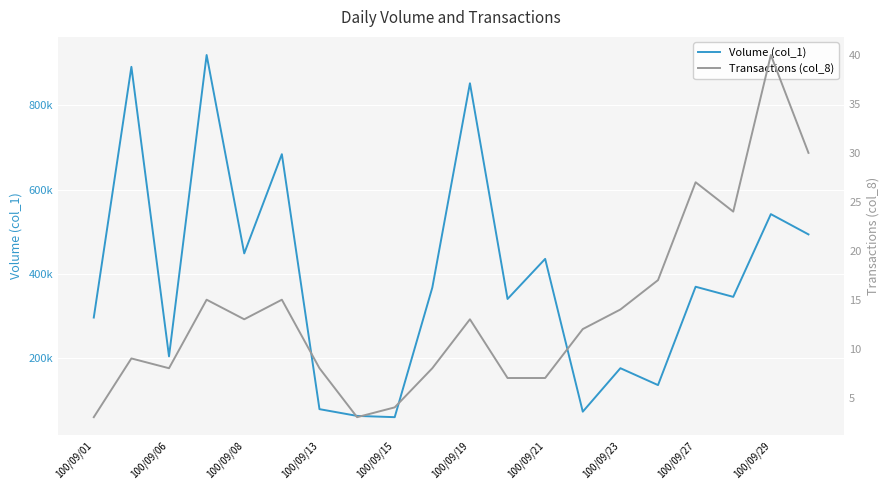

Which has a higher value, 14 or 100/09/29?

100/09/29